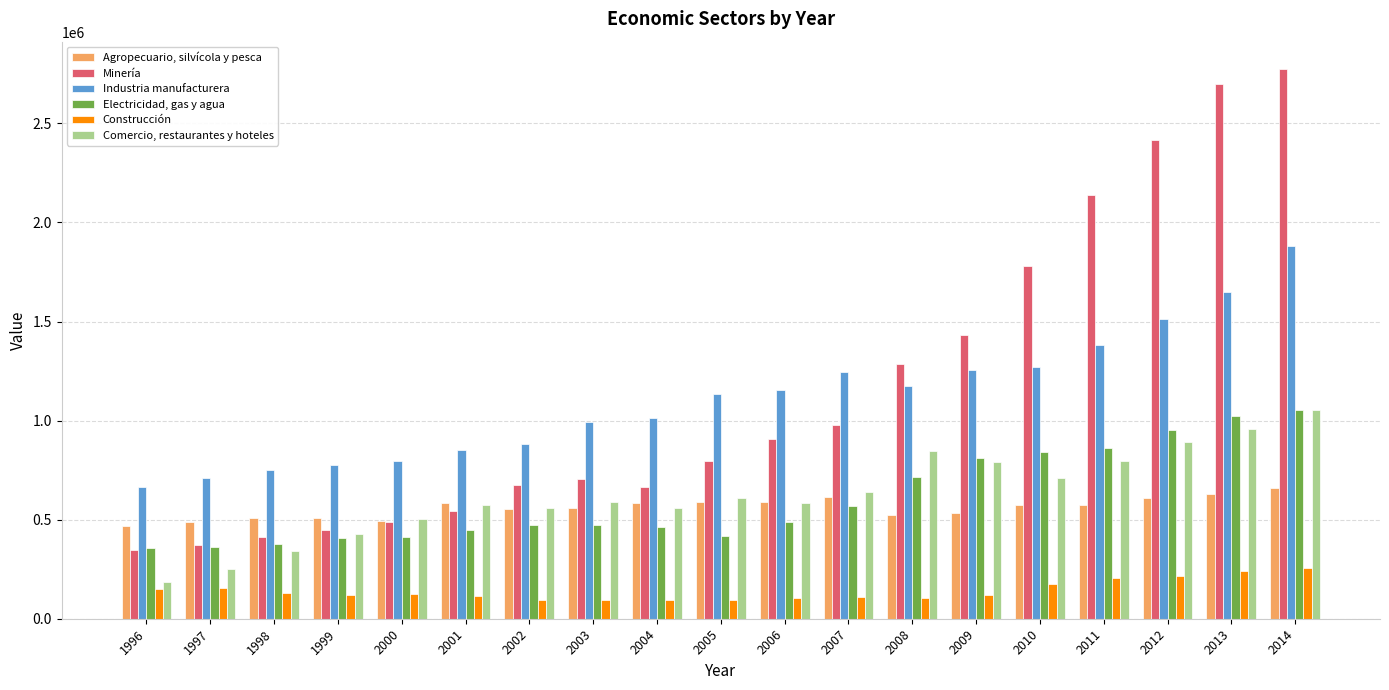

What is the sum of the Minería values at 2010 and 1996?

2129175